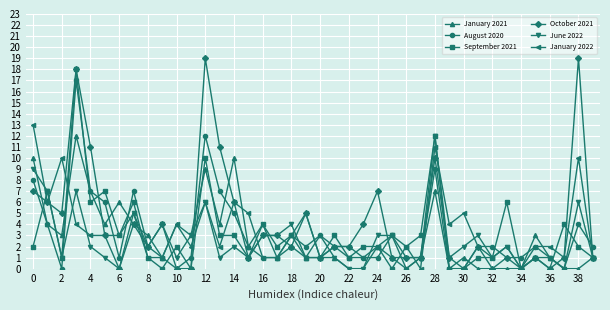

Which series has the largest range (max minus min)?

October 2021